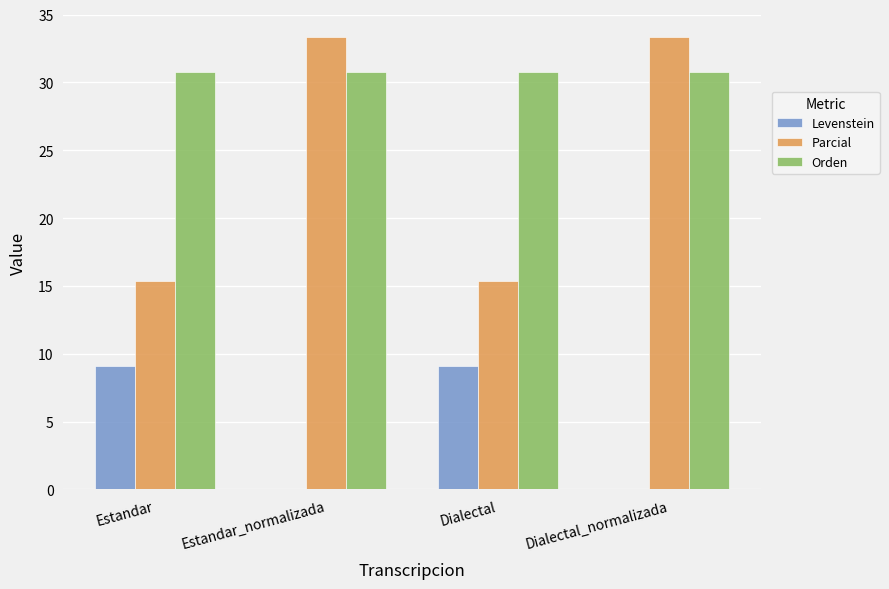

The value of Levenstein at Estandar_normalizada is 0.0. True or false?

True